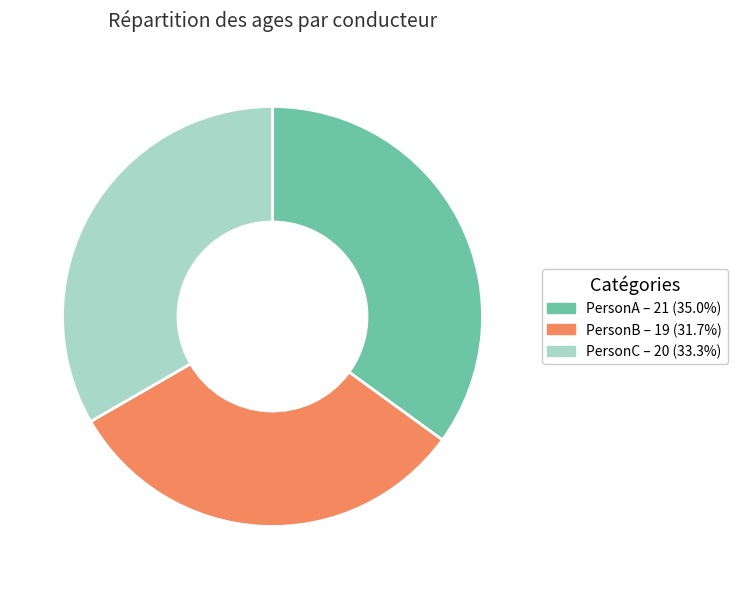

What is the largest slice in the pie chart?

PersonA